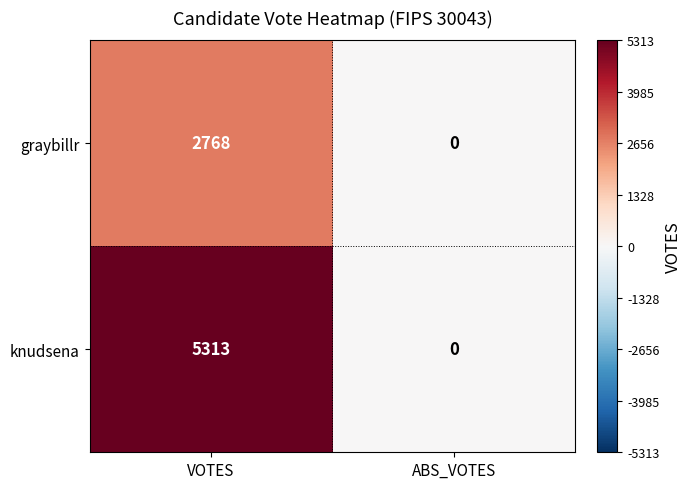

Rank the categories by graybillr value from lowest to highest.

ABS_VOTES, VOTES